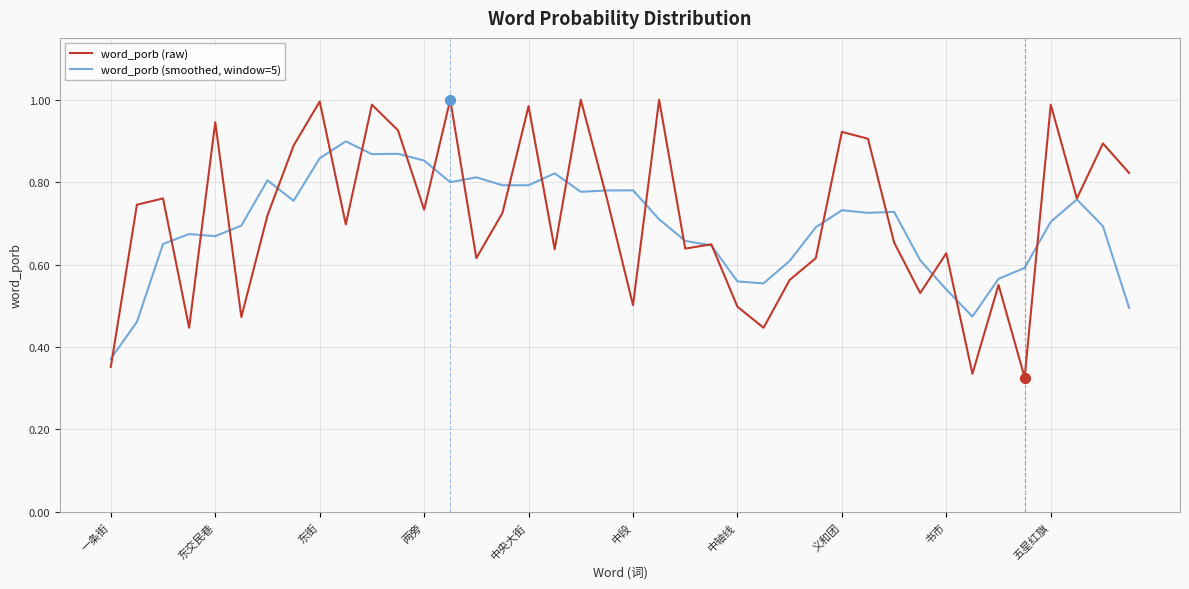

At how many categories does at least one series exceed 0?

40